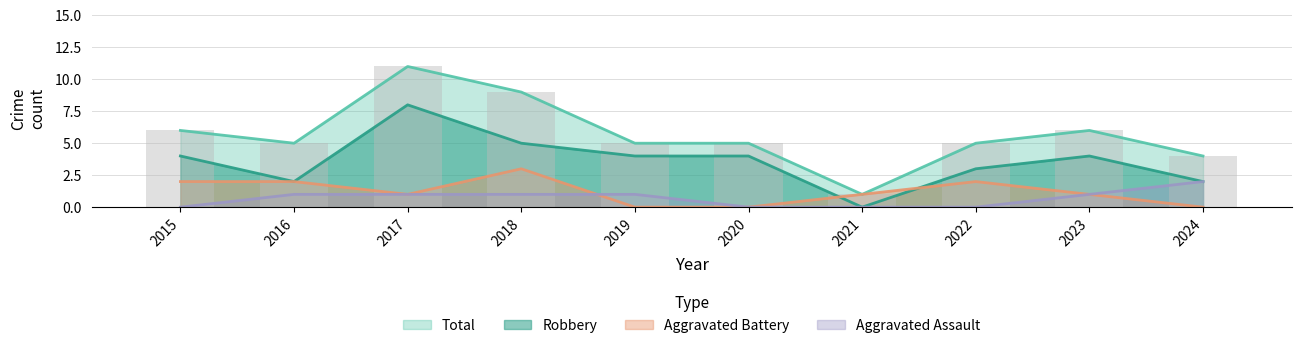

Reading right to left, list all the values displayed in this chart.

Aggravated Assault: 2	1	0	0	0	1	1	1	1	0
Aggravated Battery: 0	1	2	1	0	0	3	1	2	2
Robbery: 2	4	3	0	4	4	5	8	2	4
Total: 4	6	5	1	5	5	9	11	5	6